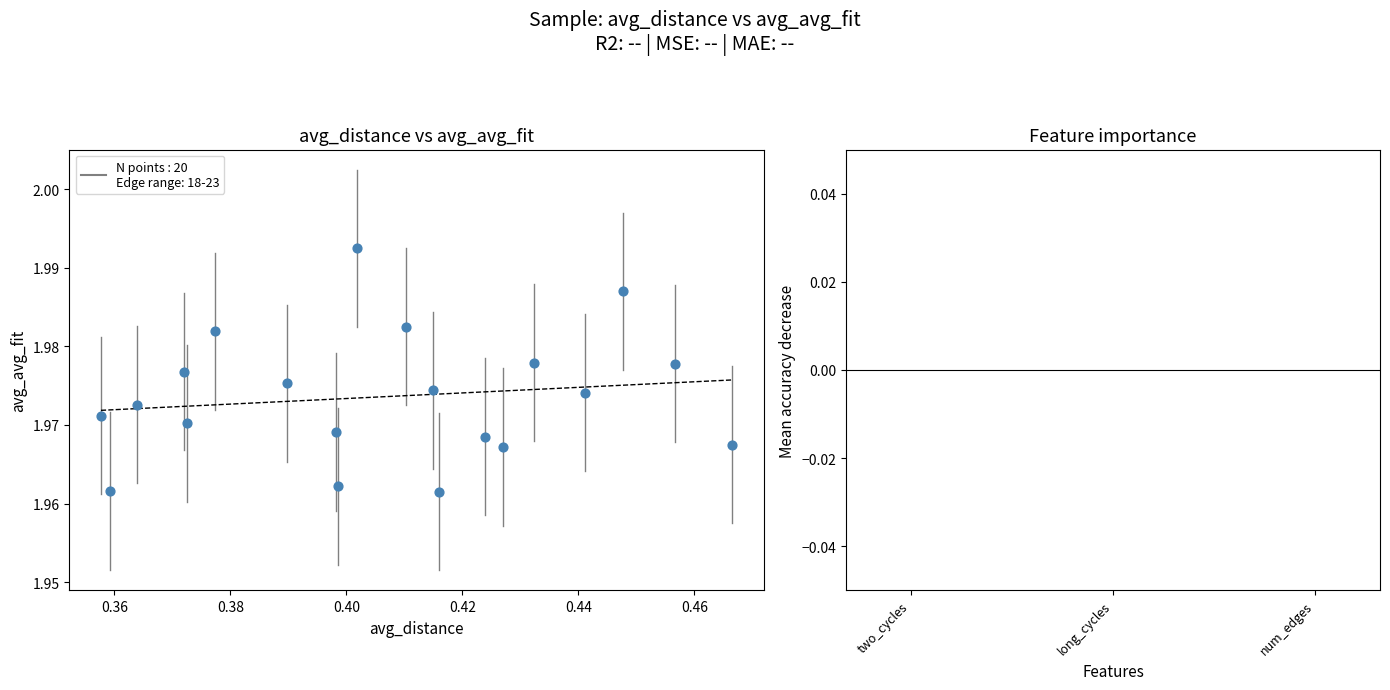

Count the number of points in this scatter plot.

20